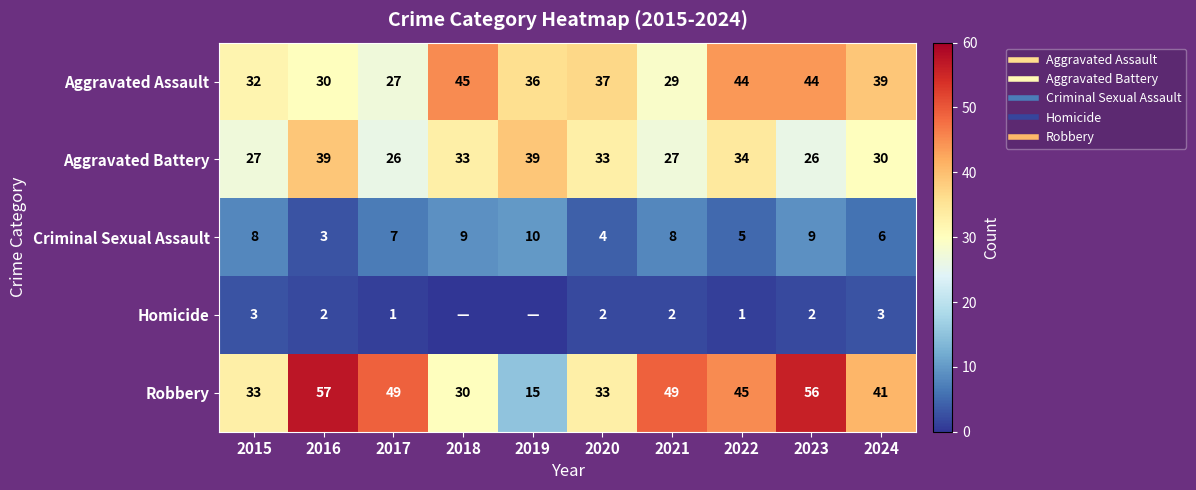

Is the value of Homicide at 2021 greater than the value of Aggravated Battery at 2022?

No